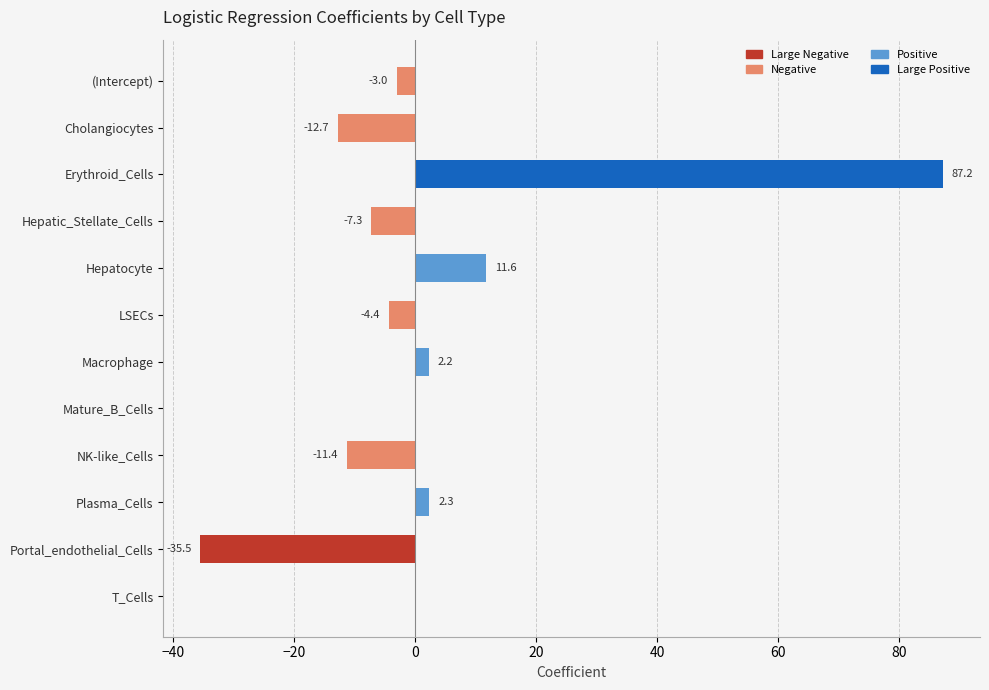

Which has a higher value, T_Cells or Portal_endothelial_Cells?

T_Cells